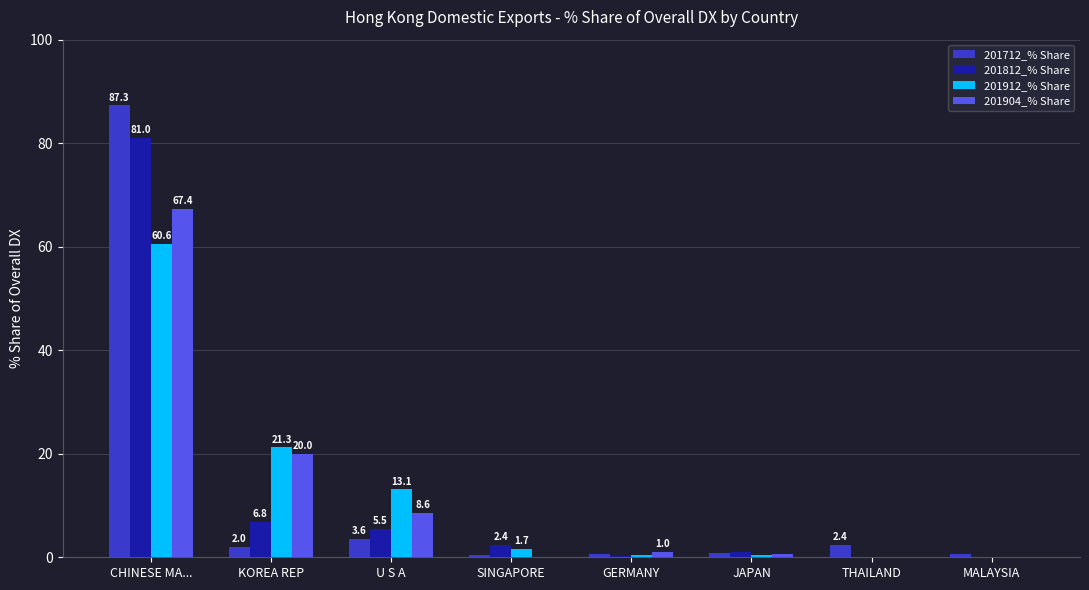

The 201904_% Share series shows 13.3 at U S A. True or false?

False